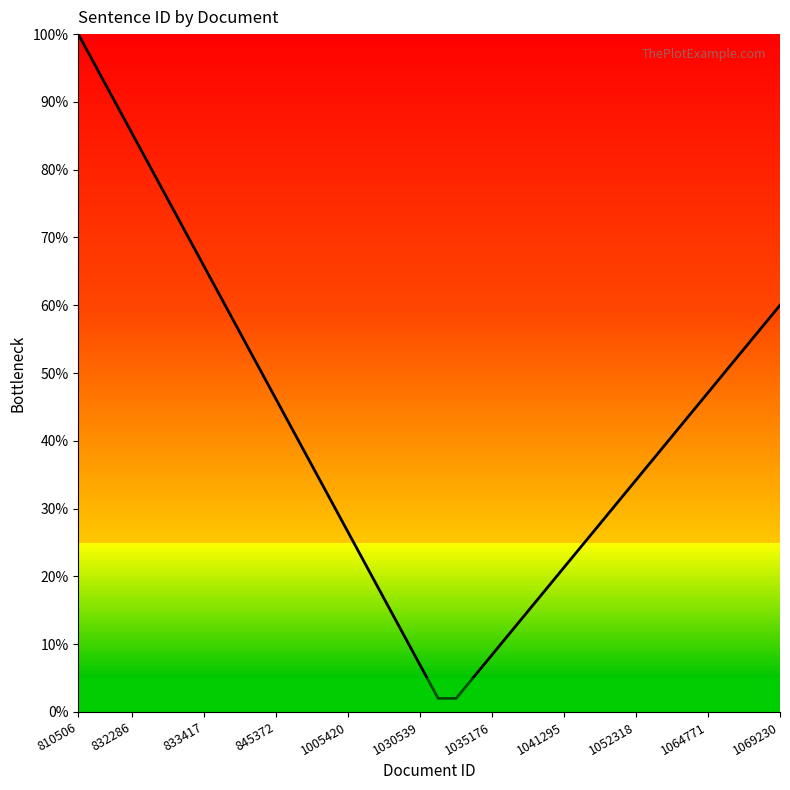

What is the greatest value displayed?

100.0